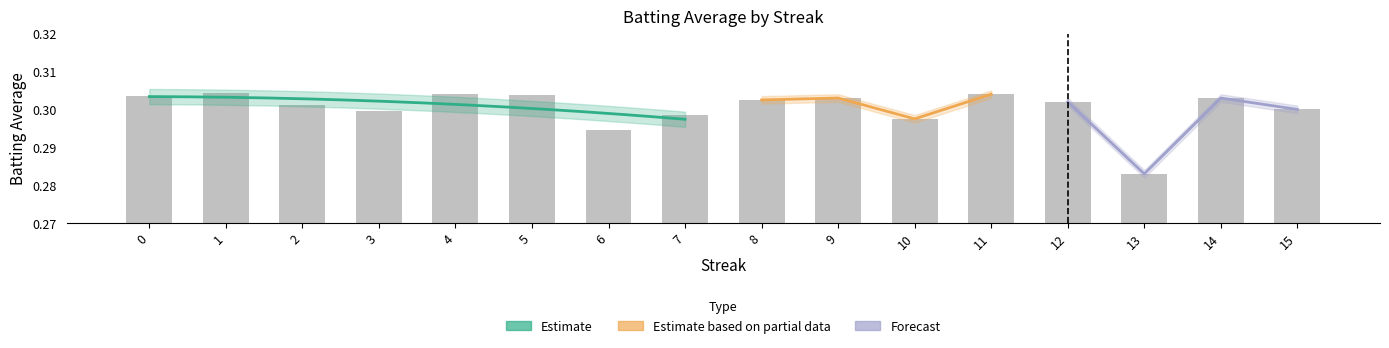

List the labels in order of value, largest first.

1, 4, 11, 5, 0, 9, 14, 8, 12, 2, 15, 3, 7, 10, 6, 13